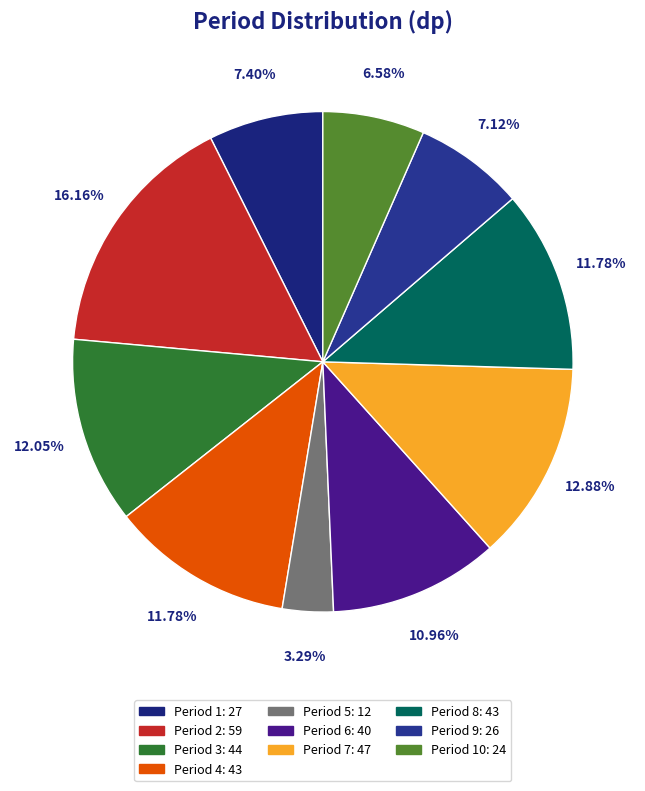

Count the number of slices in the pie.

10